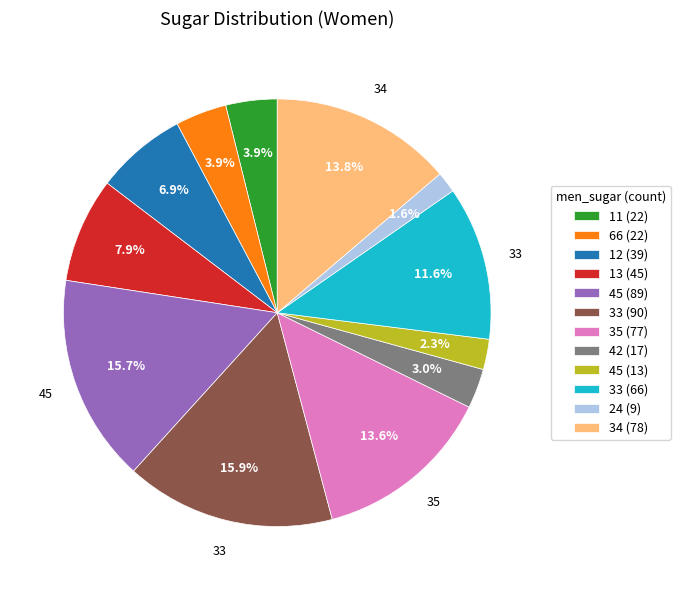

Does any single category account for the majority?

No